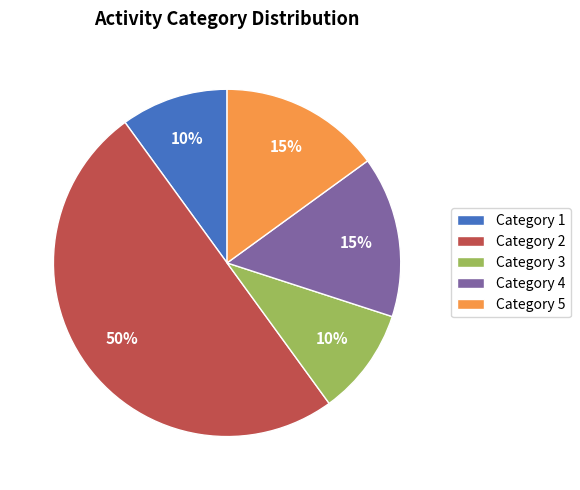

How many segments does this pie chart have?

5